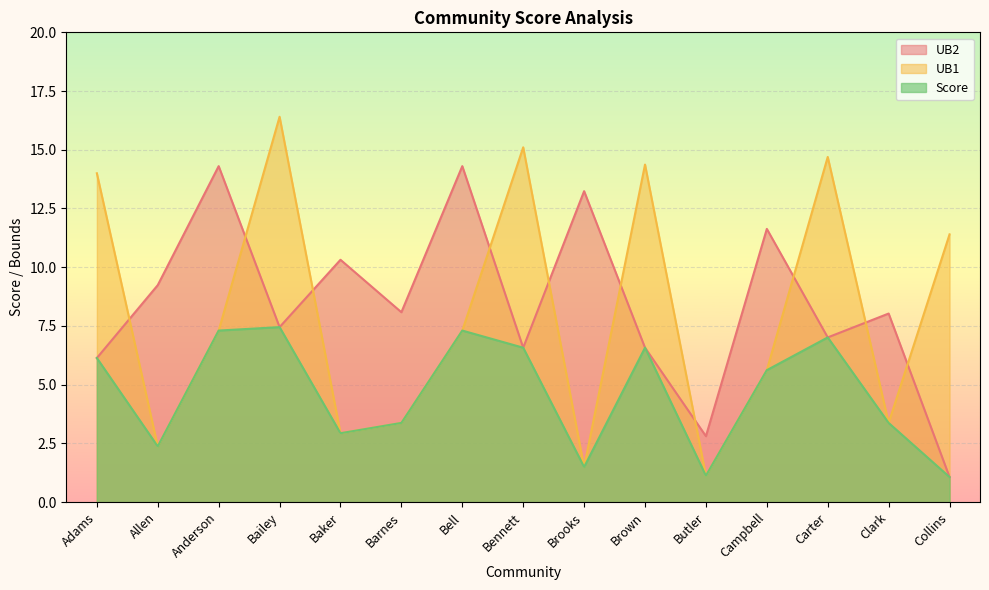

Which category has the lowest value in the UB1 series?

Butler